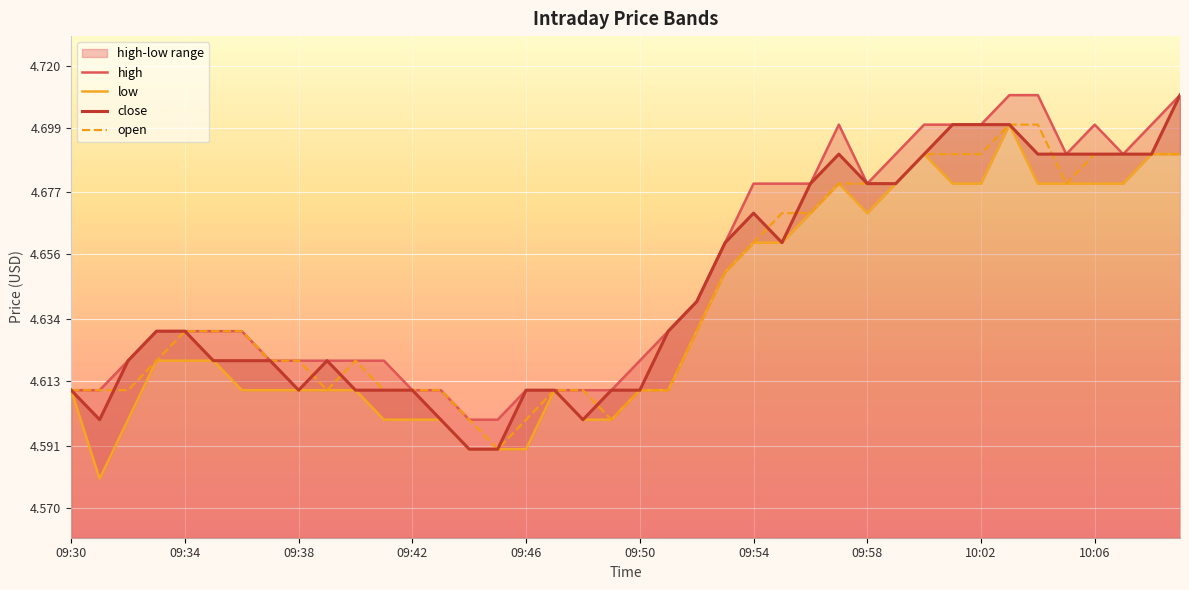

How many series are shown in this chart?

4